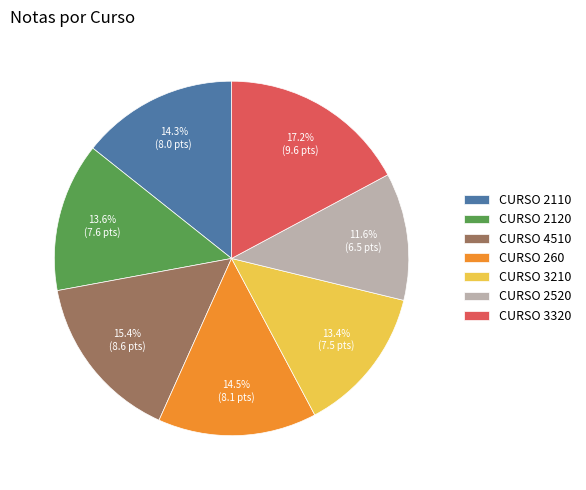

Combined, what portion of the pie is CURSO 4510 and CURSO 3210?

28.8%